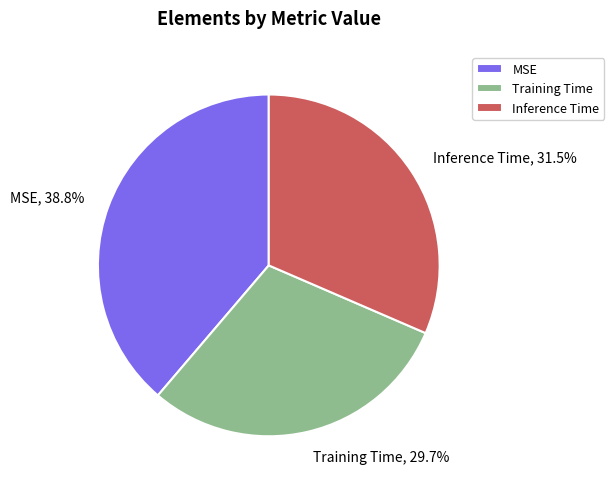

To the nearest percent, what is the combined percentage of MSE and Inference Time?

70%